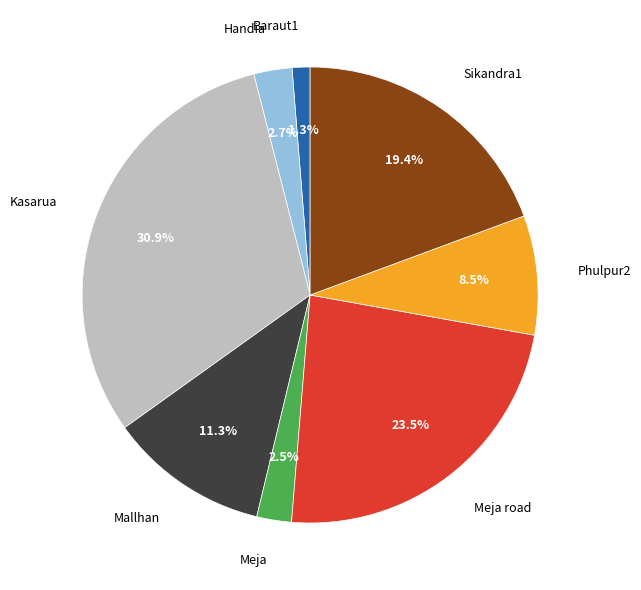

To the nearest percent, what is the difference between the largest and smallest slice percentages?

30%